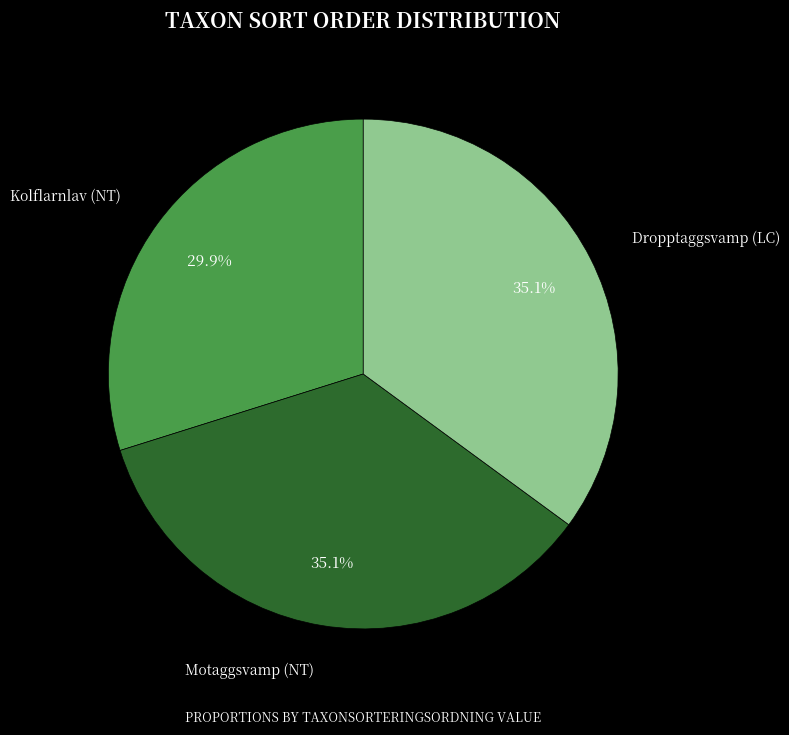

Which slice is the smallest?

Kolflarnlav (NT)